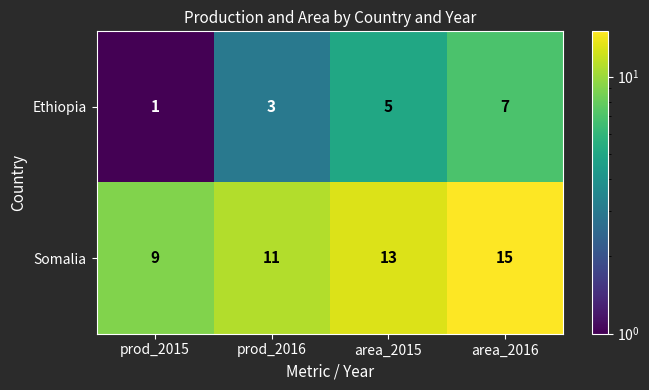

Reading left to right, transcribe all the data shown in this chart.

Ethiopia: prod_2015=1	prod_2016=3	area_2015=5	area_2016=7
Somalia: prod_2015=9	prod_2016=11	area_2015=13	area_2016=15